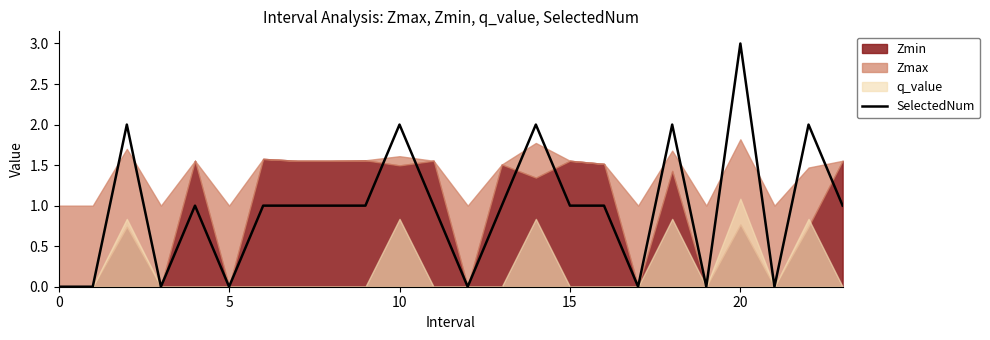

What is the difference between the maximum and minimum values?

3